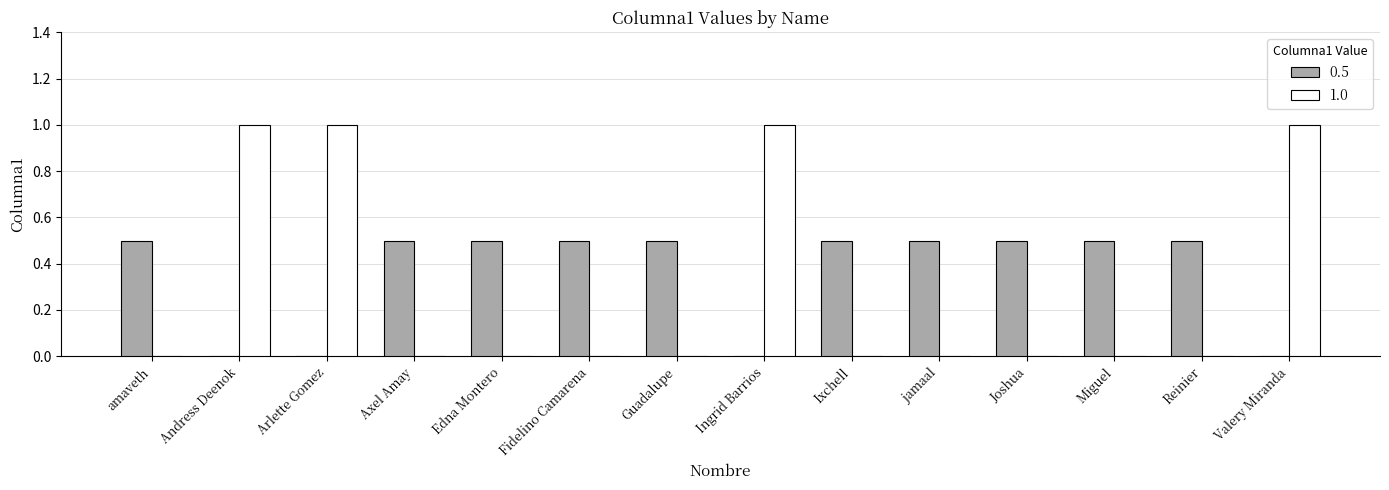

The 0.5 series shows 0.7 at Edna Montero. True or false?

False